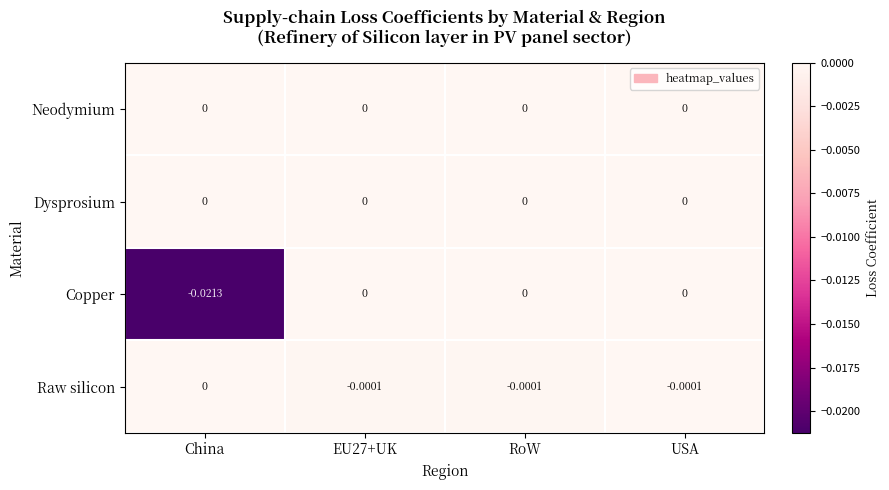

Which series has the largest range (max minus min)?

Copper